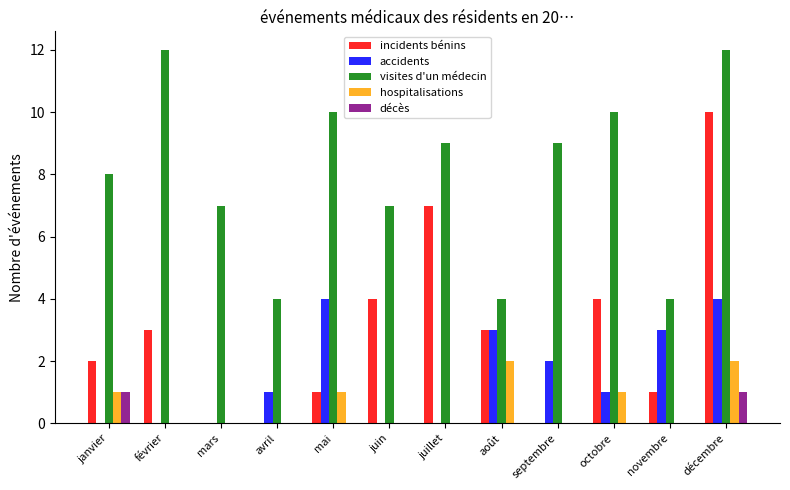

Which series has the widest spread of values?

incidents bénins